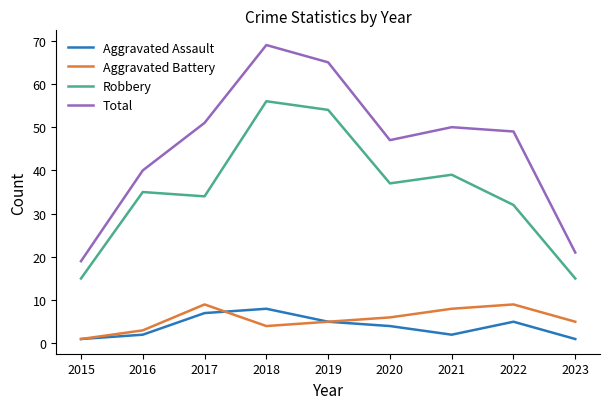

Is it true that Aggravated Assault equals 4 at 2020?

True